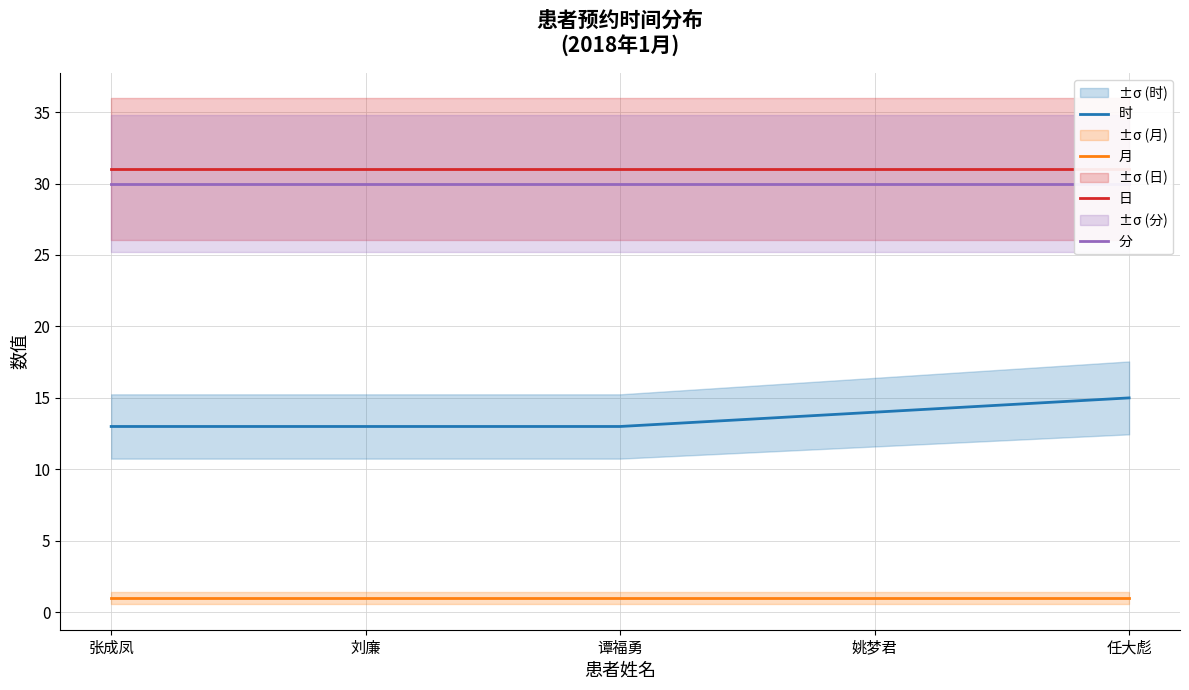

The 时 series shows 13 at 张成凤. True or false?

True